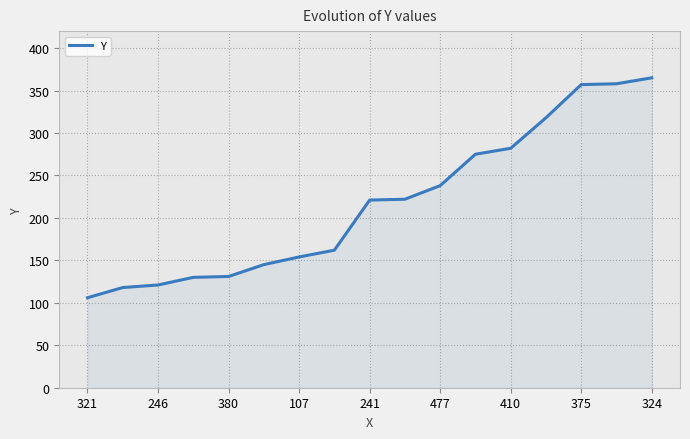

Count the number of categories in the chart.

17